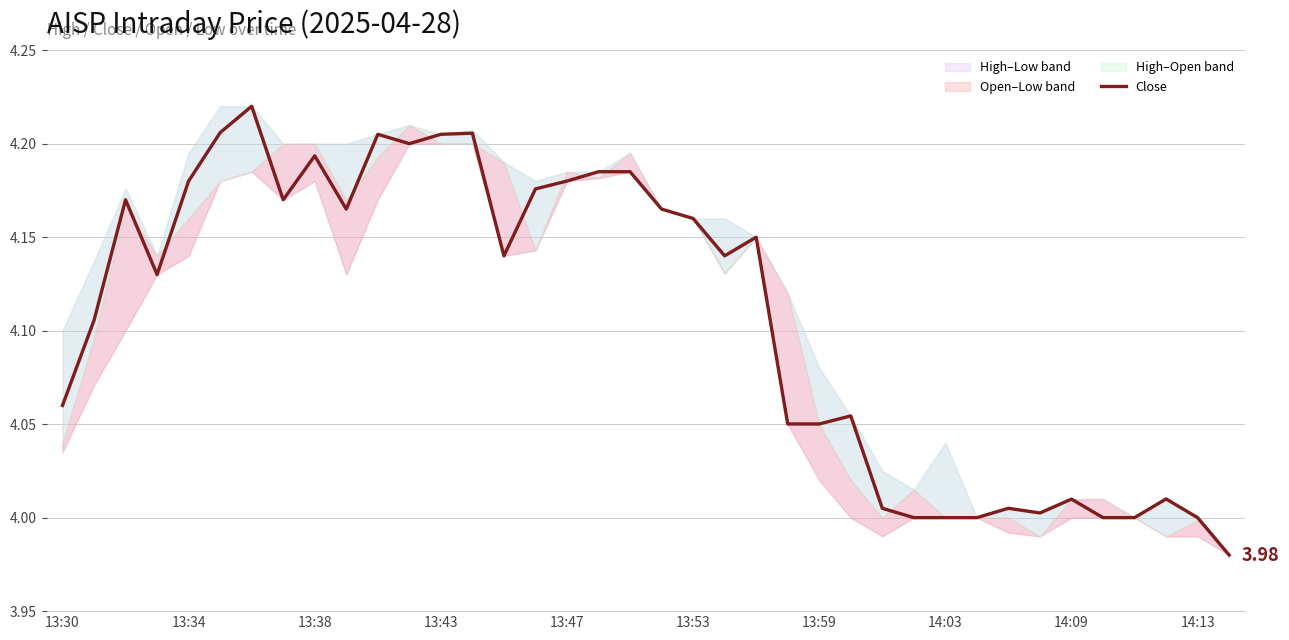

Is it true that the value at 13:59 is 1.8?

False